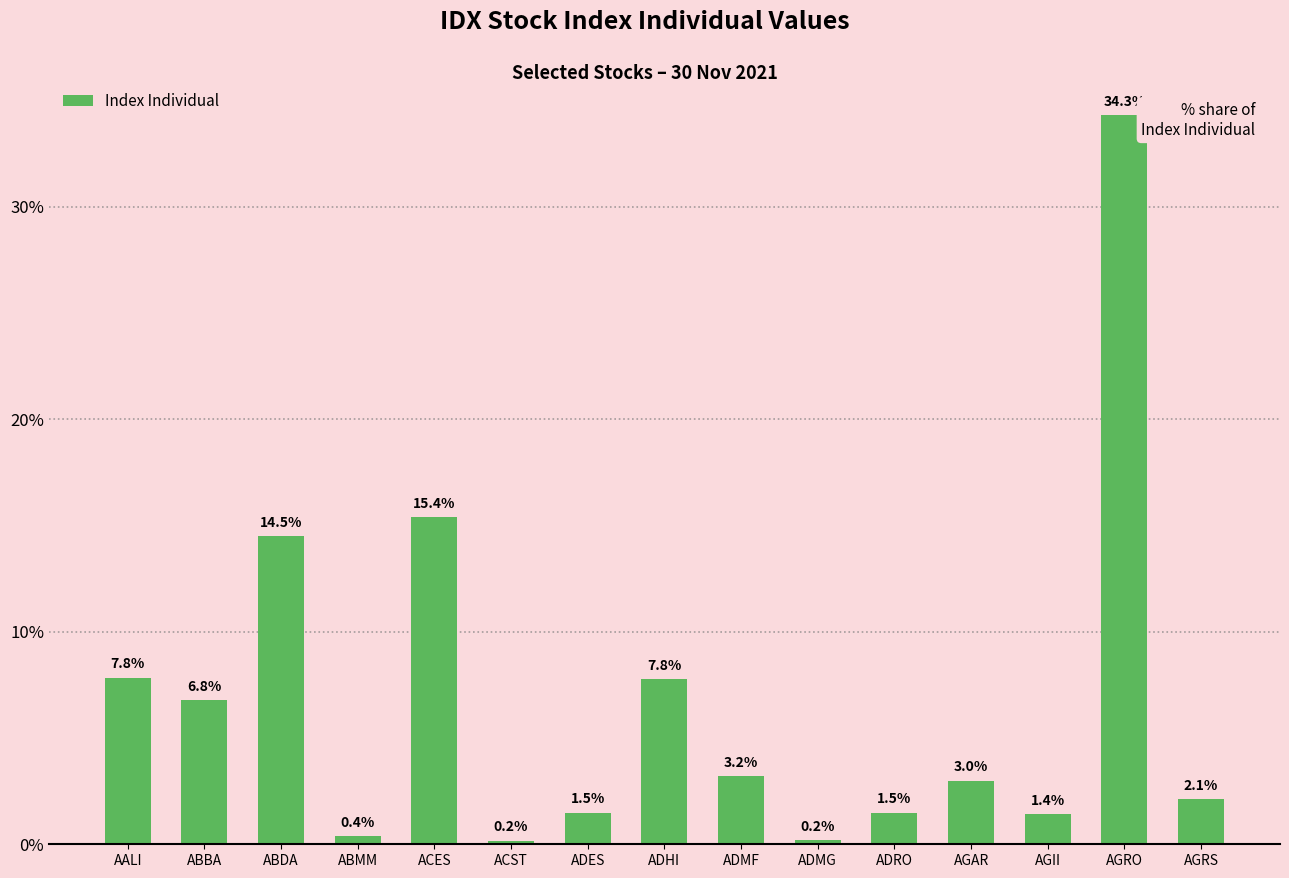

How many data points are above 2?

9